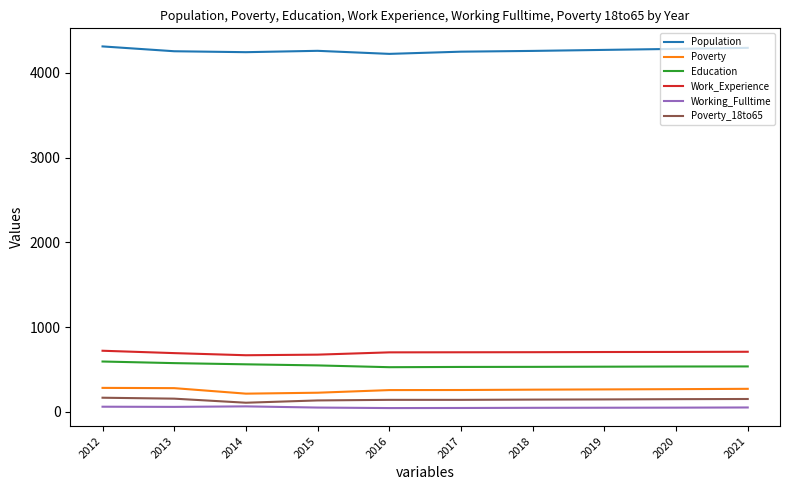

True or false: Population and Poverty_18to65 intersect in this chart.

False